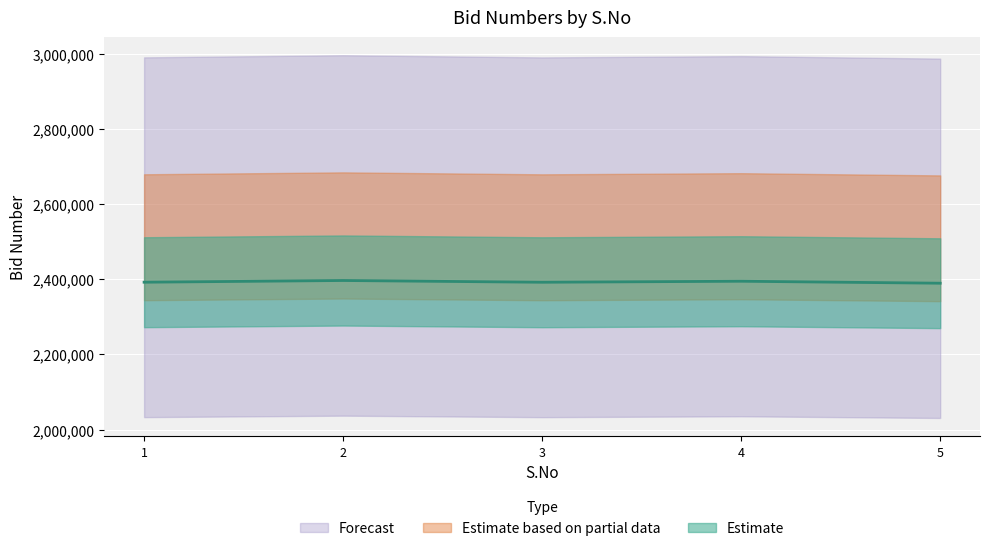

Reading left to right, what are all the values shown in this chart?

2391937	2396504	2391843	2394548	2389286